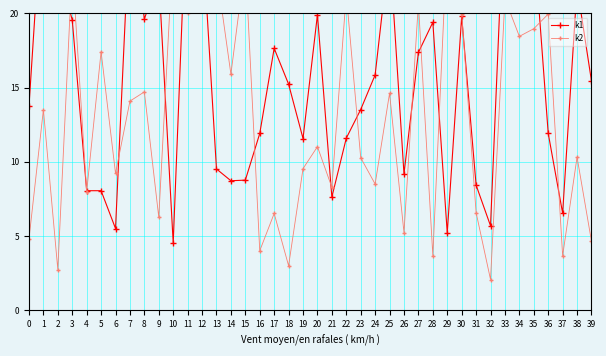

Reading left to right, list all the values displayed in this chart.

k1: 13.7	28.7	23.0	19.6	8.1	8.1	5.5	26.5	19.6	22.4	4.5	29.2	25.6	9.5	8.7	8.8	11.9	17.6	15.2	11.6	19.9	7.6	11.6	13.5	15.9	24.4	9.2	17.4	19.4	5.2	19.8	8.4	5.7	28.7	29.1	25.0	11.9	6.5	21.8	15.4
k2: 4.8	13.5	2.7	23.2	8.0	17.4	9.2	14.1	14.7	6.3	24.6	20.0	23.9	22.8	15.9	23.5	4.0	6.5	3.0	9.5	11.0	8.3	21.3	10.3	8.5	14.6	5.2	20.7	3.7	25.0	20.0	6.6	2.1	21.0	18.5	19.0	20.0	3.7	10.3	4.7